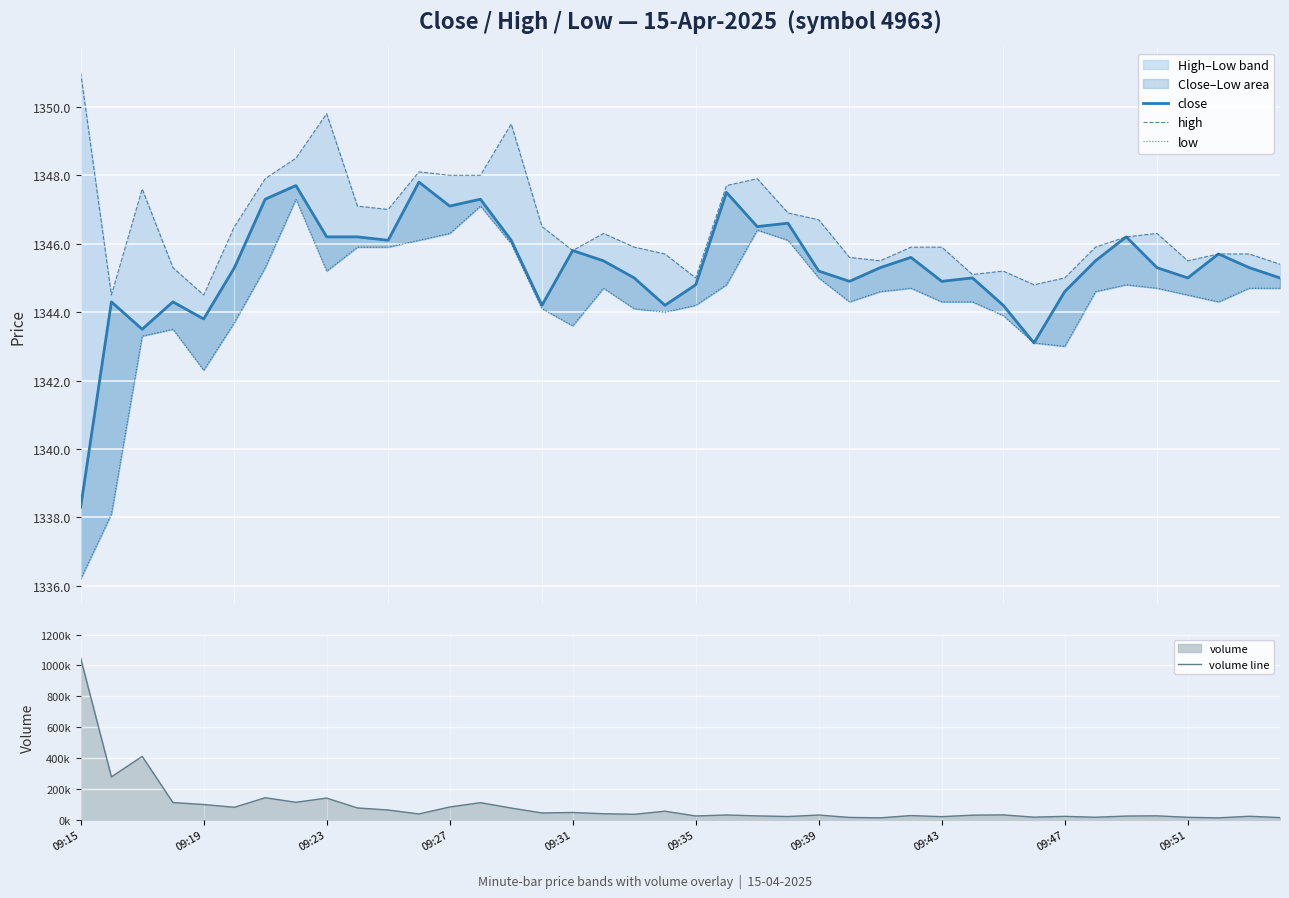

At which label does high reach its minimum?

09:19